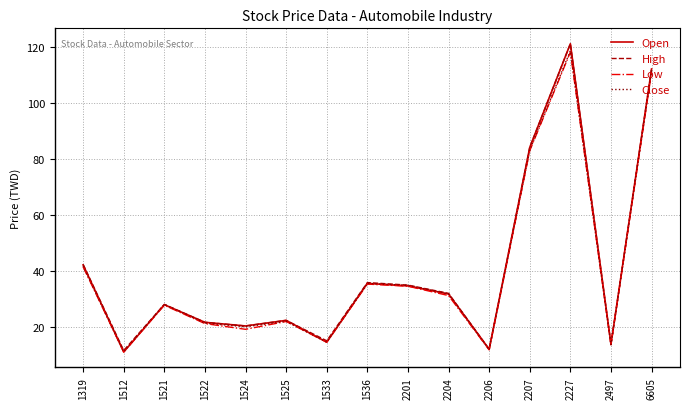

At which category is the sum across all series the highest?

2227